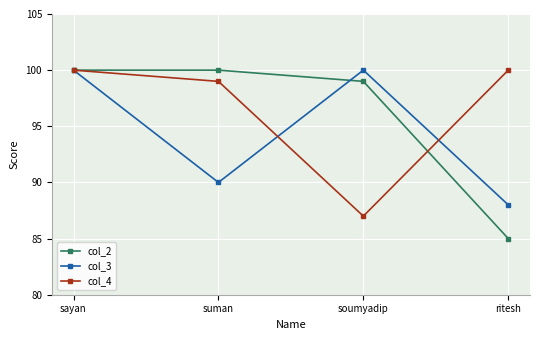

Reading right to left, extract all data points from this chart.

col_2: ritesh=85	soumyadip=99	suman=100	sayan=100
col_3: ritesh=88	soumyadip=100	suman=90	sayan=100
col_4: ritesh=100	soumyadip=87	suman=99	sayan=100